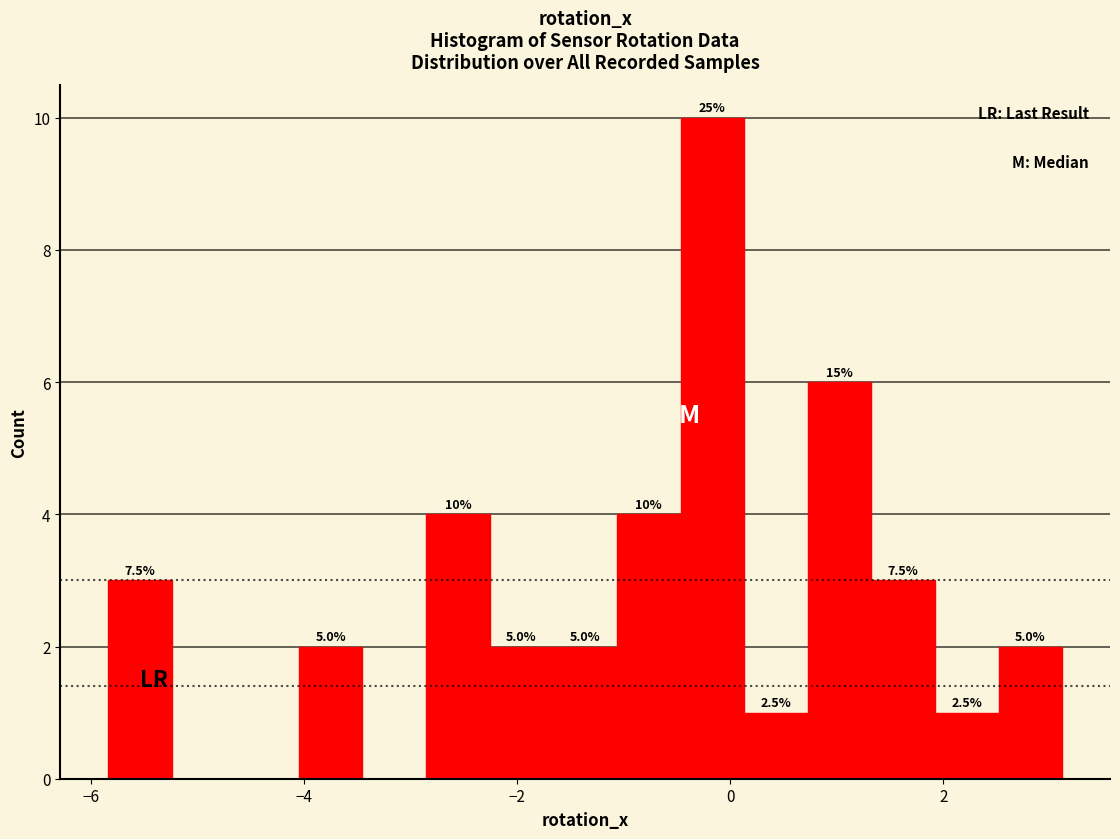

Around what value on the x-axis is the tallest bar? Give the approximate position of its centre, as read against the axis.

-0.2